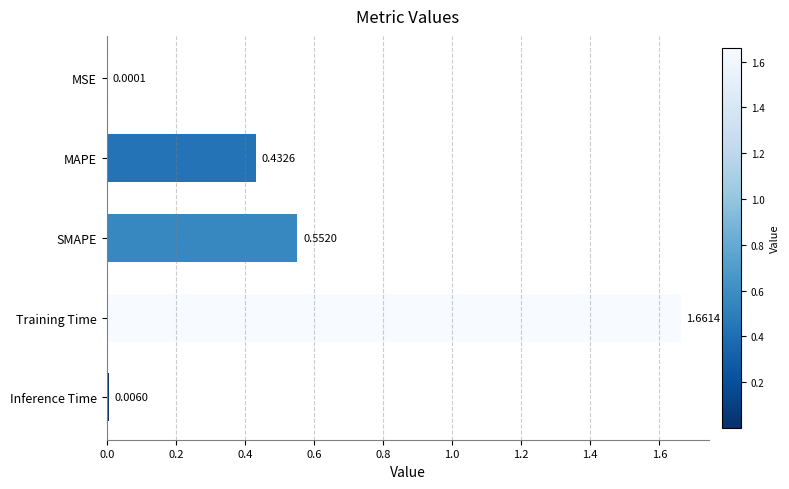

Are the bars grouped side by side (vs. stacked)?

No